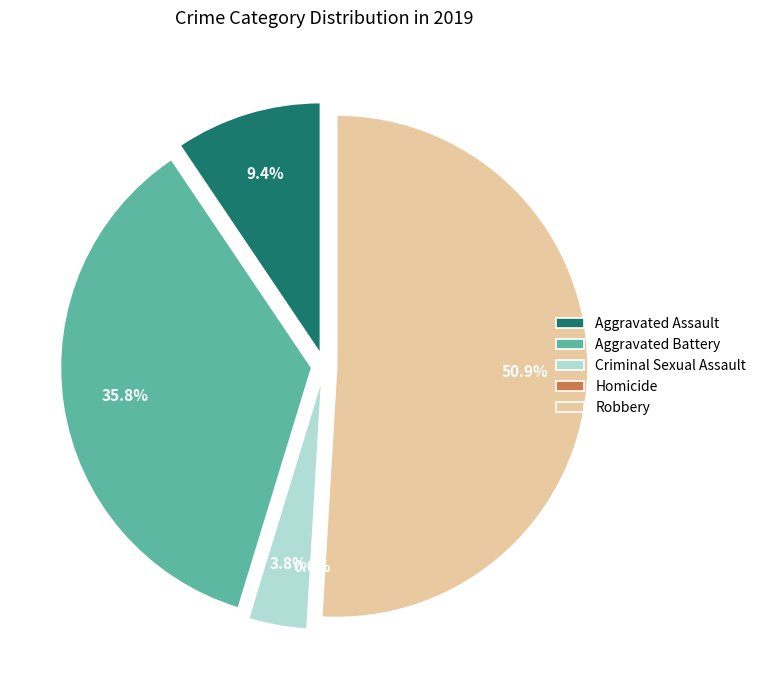

What is the largest slice in the pie chart?

Robbery